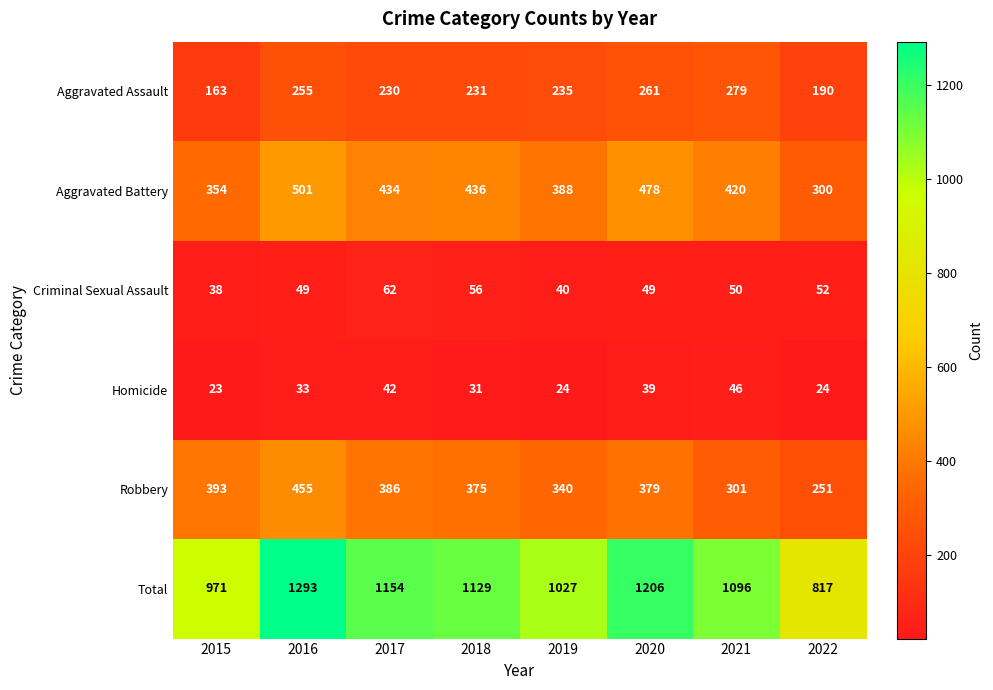

Which series has the largest total across all categories?

Total